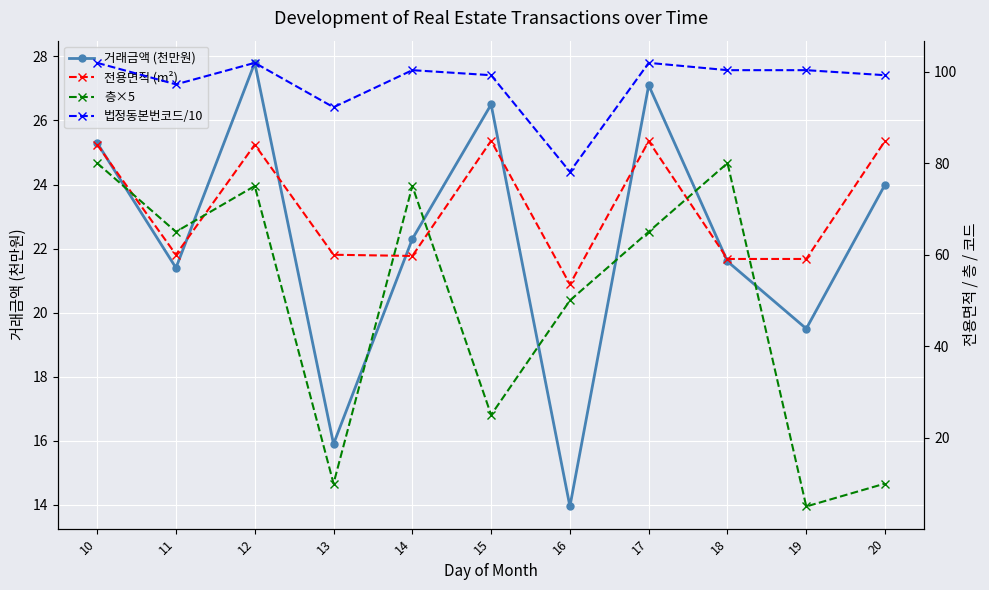

What is the smallest value displayed?

5.0